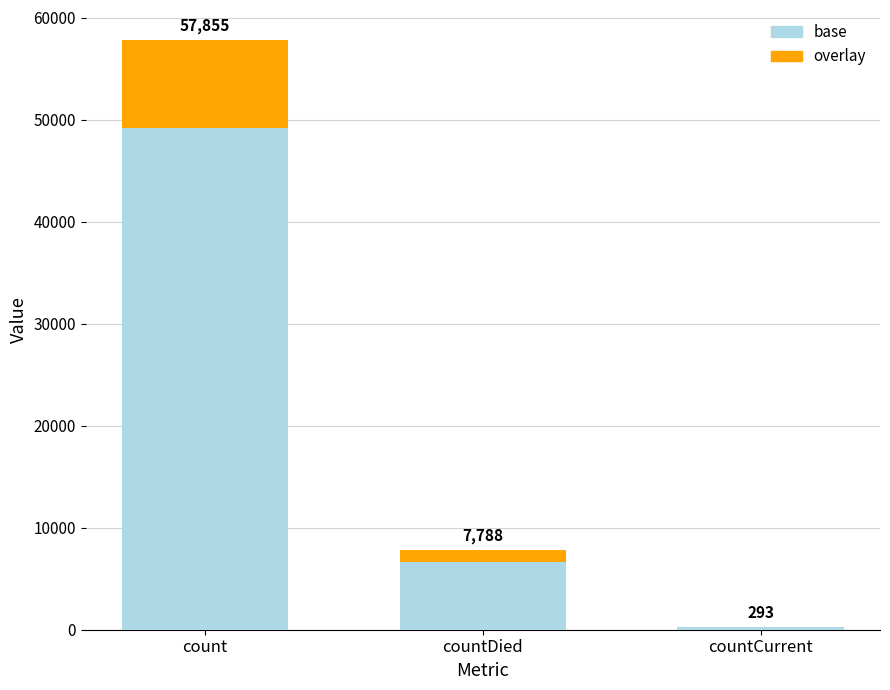

List the series in order of their overall mean, lowest first.

overlay, base